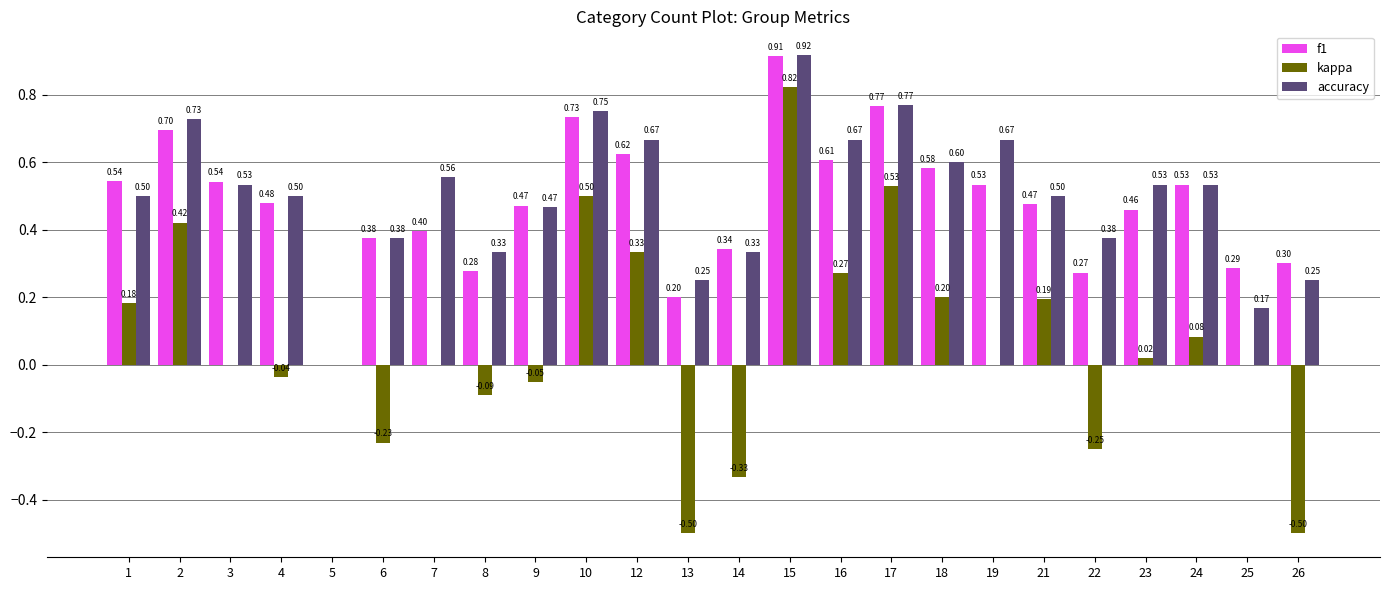

Which series has the largest total across all categories?

accuracy